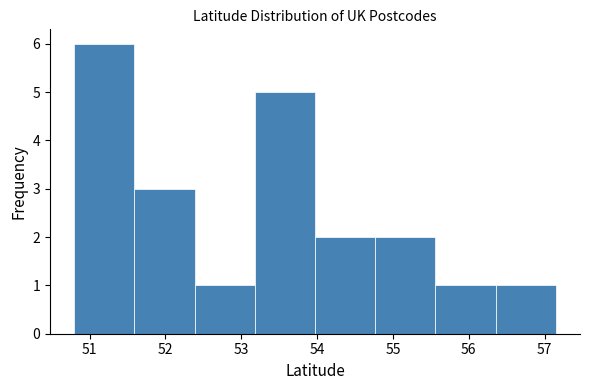

Over which range of the x-axis is the bar tallest?

50.8 to 51.6